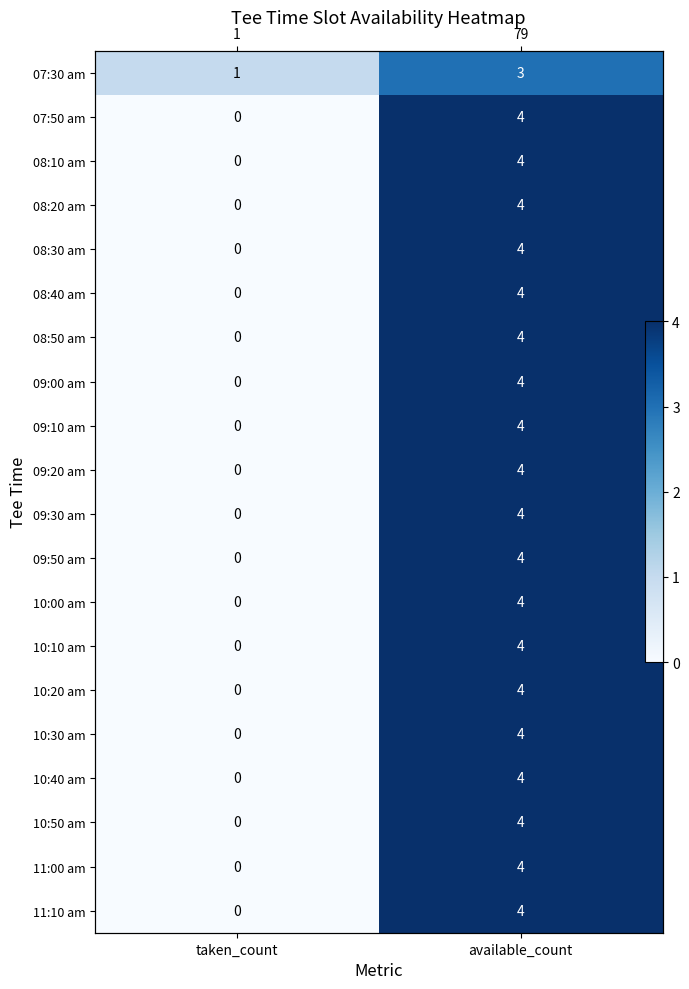

True or false: 08:10 am has a value of 1 at available_count.

False